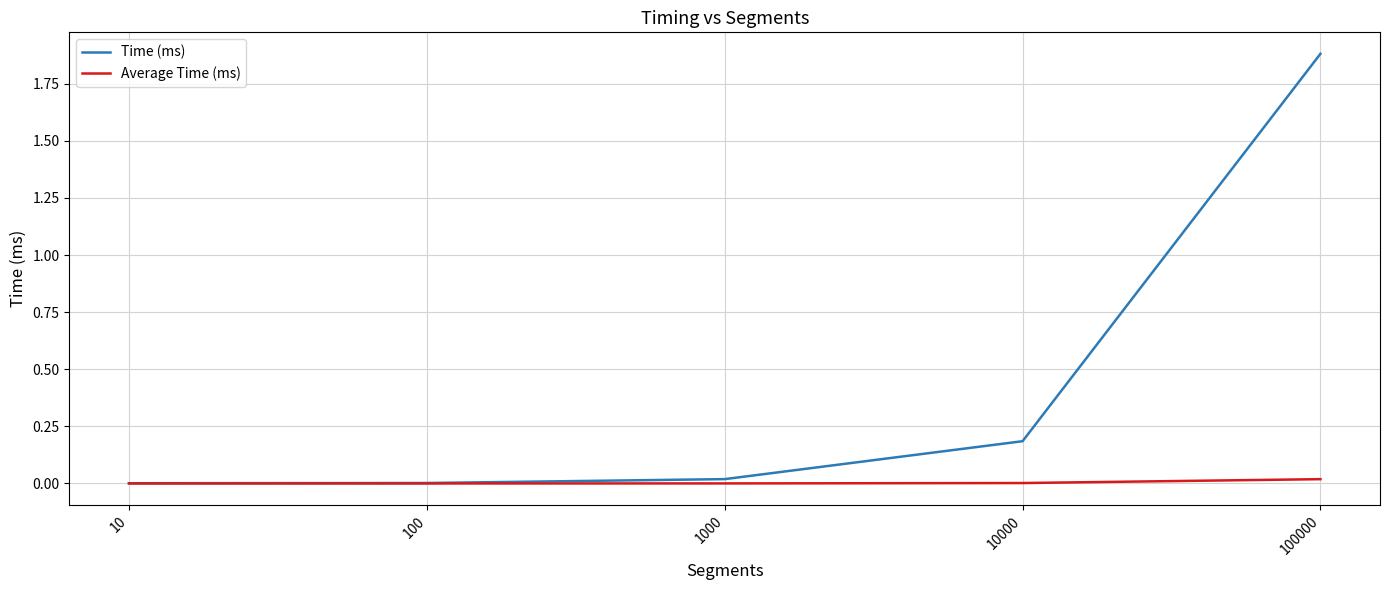

What is the maximum value shown in the chart?

1.9